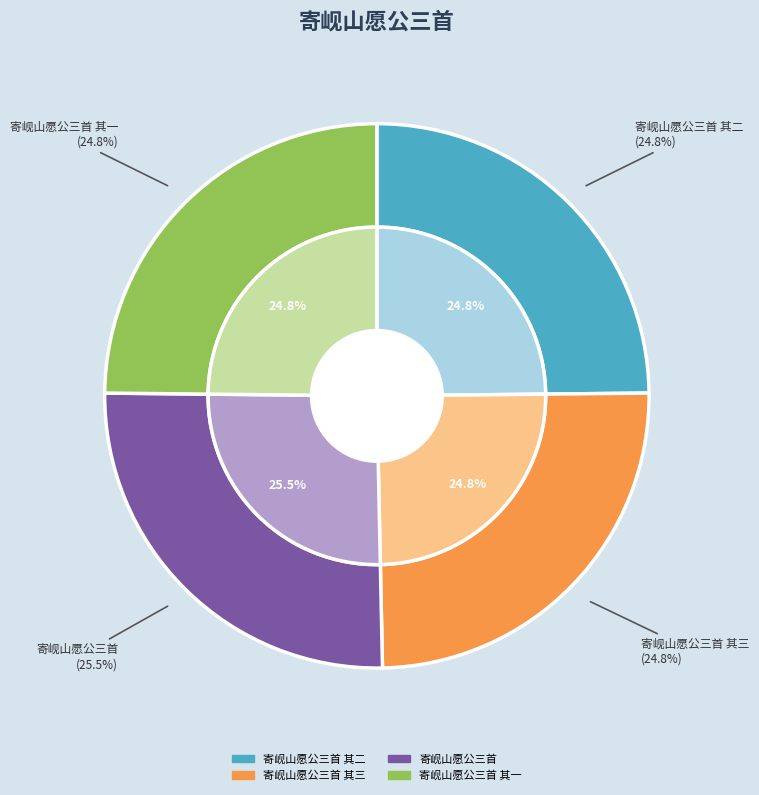

Does 寄岘山愿公三首 其一 account for over 50% of the chart?

No